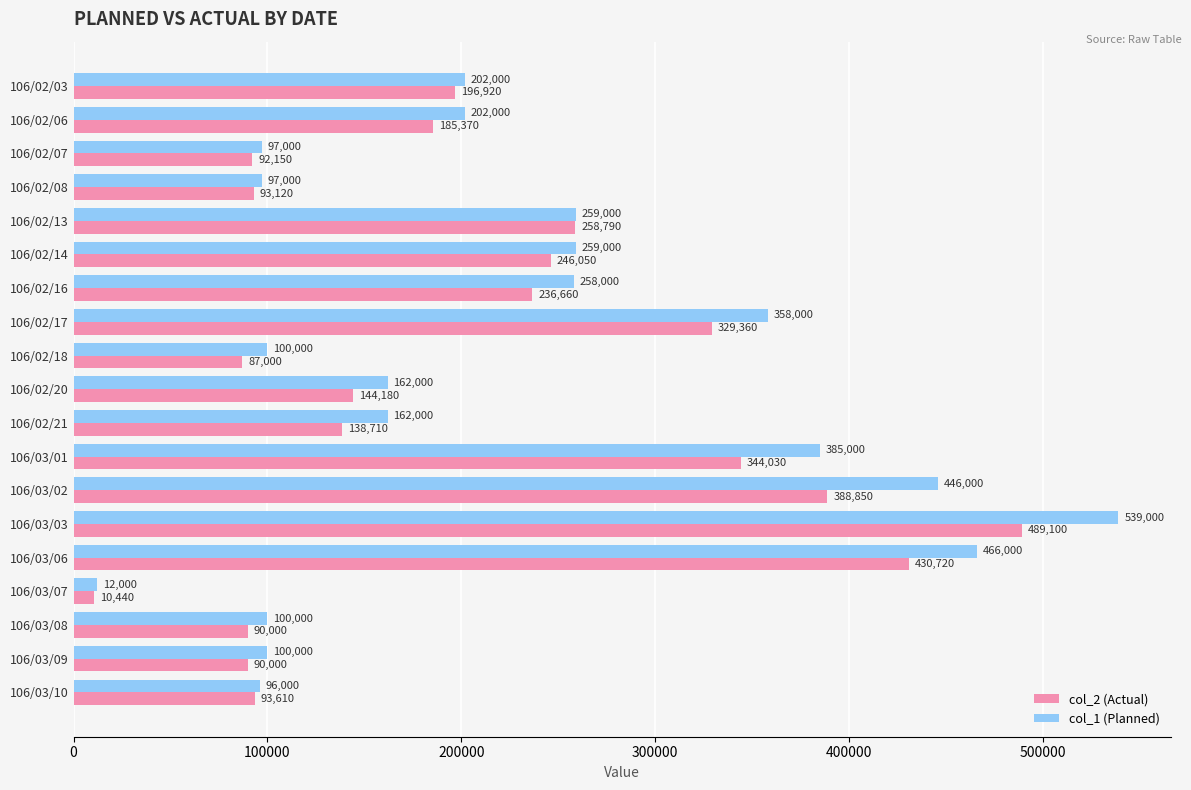

What are all the series names shown in the legend?

col_2 (Actual), col_1 (Planned)